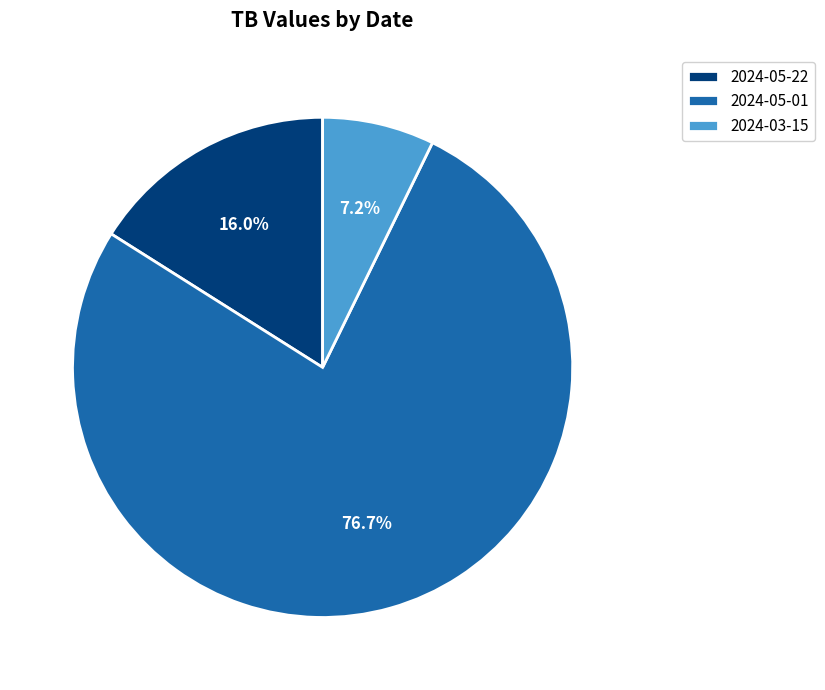

What percentage is the 2024-05-22 slice, to the nearest percent?

16%